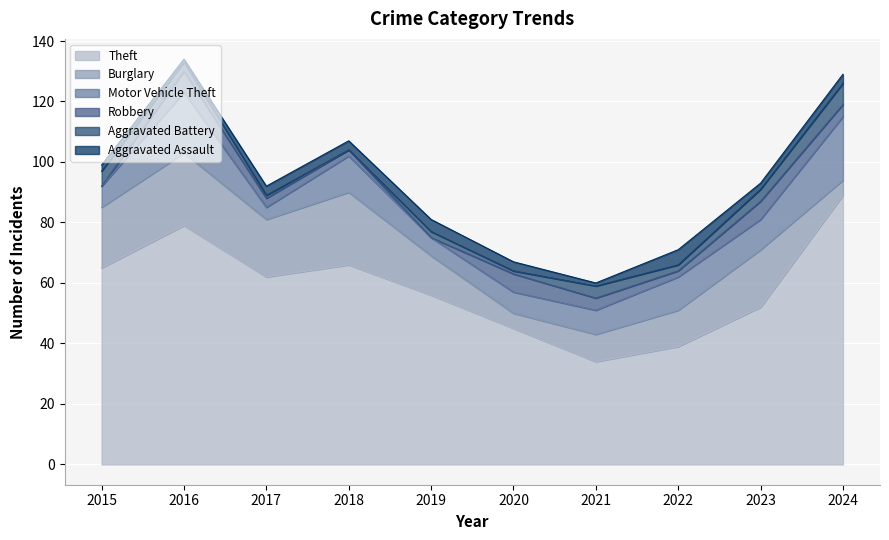

True or false: Aggravated Assault and Theft intersect in this chart.

False